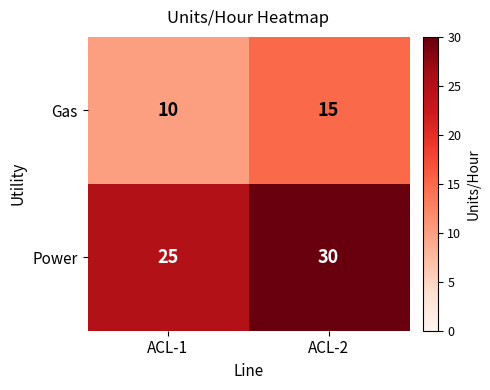

Reading right to left, extract all data points from this chart.

Gas: 15	10
Power: 30	25